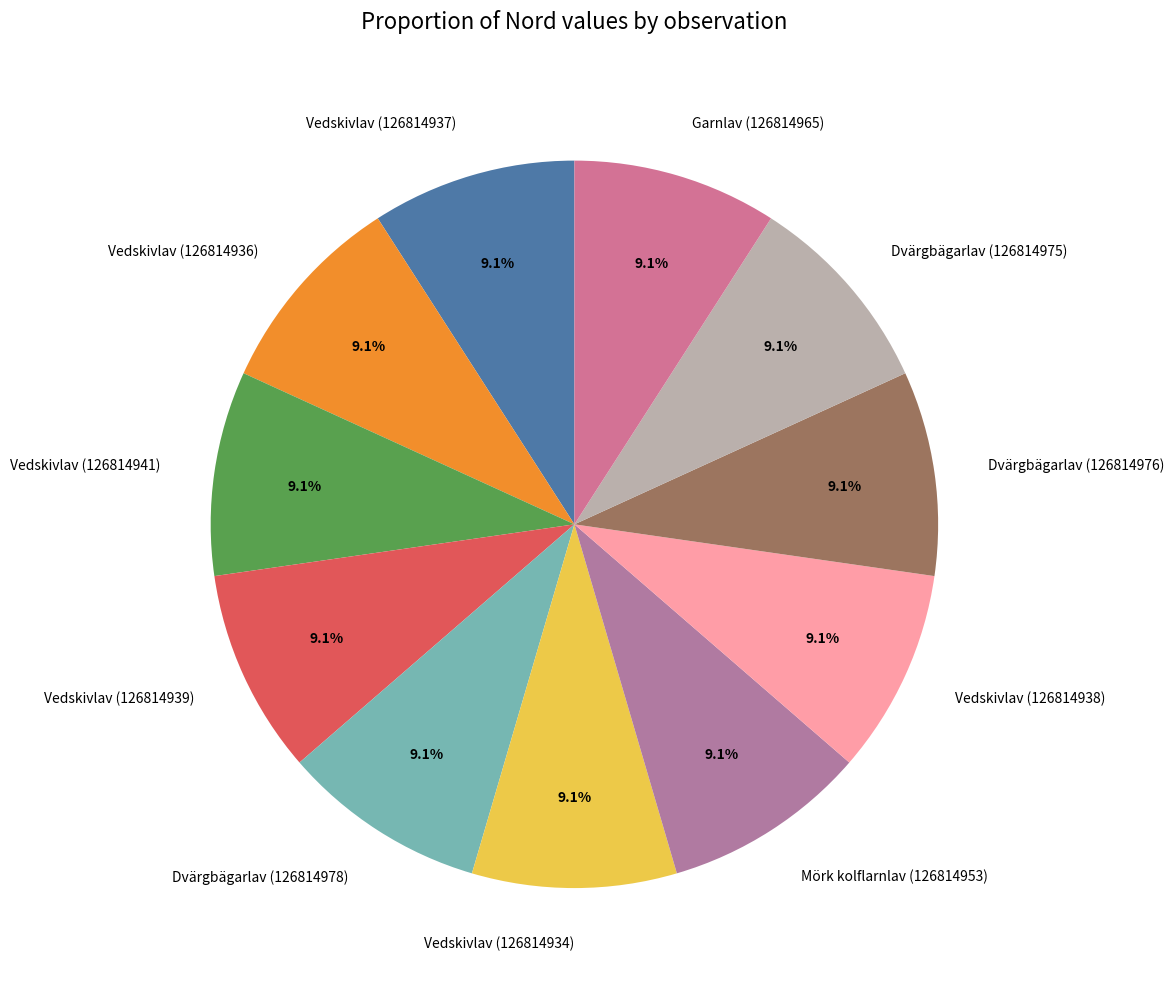

Is Vedskivlav (126814937) the majority of the pie?

No